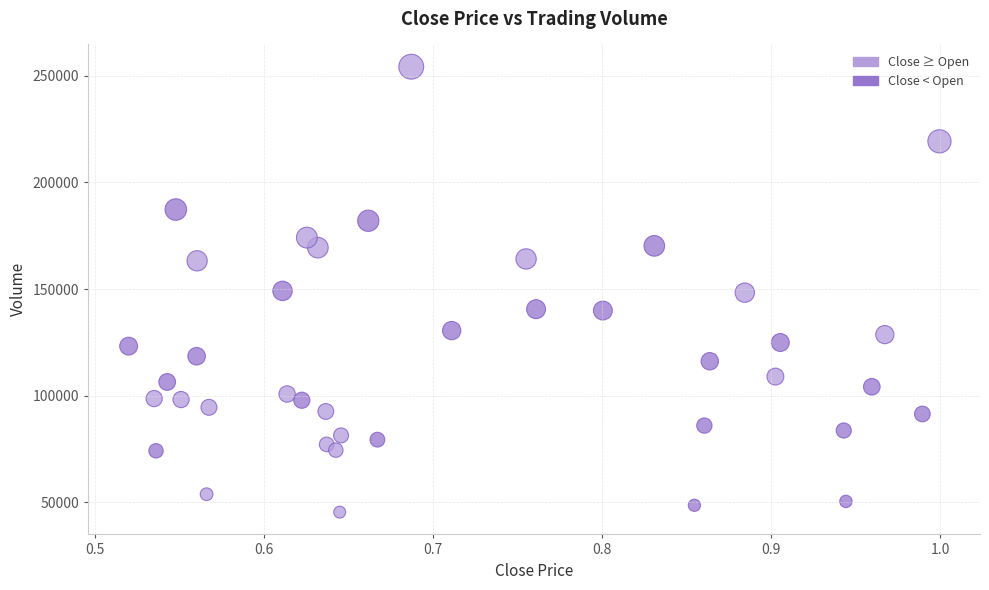

What is the range of X values (max minus min)?

0.5